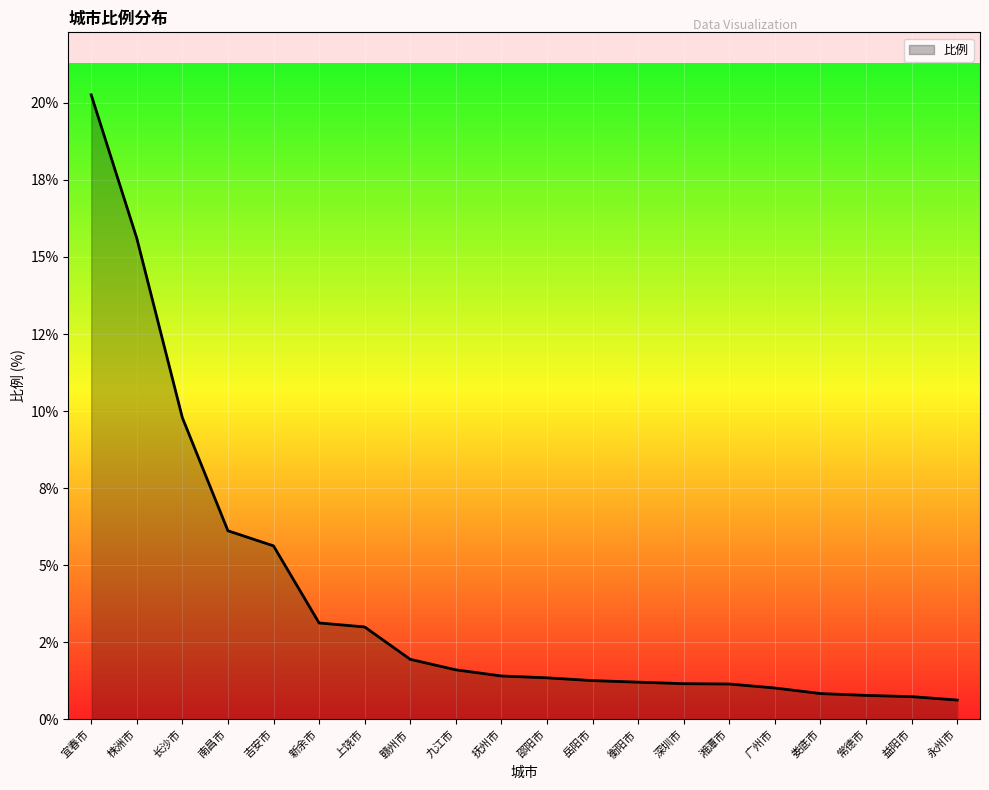

Which has a higher value, 新余市 or 长沙市?

长沙市